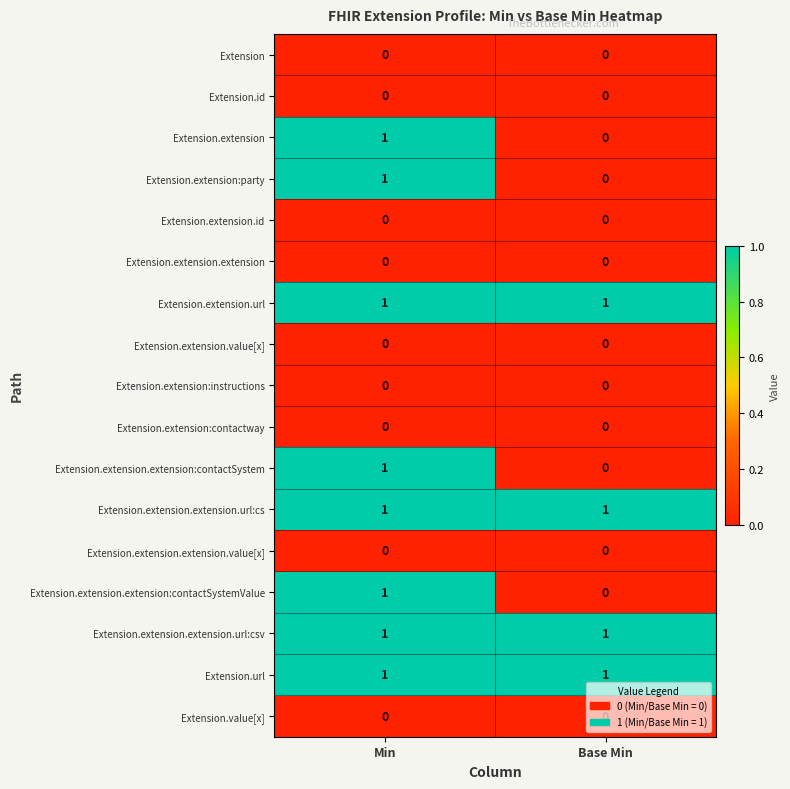

Is it true that Extension.extension.extension:contactSystem equals 0 at Min?

False